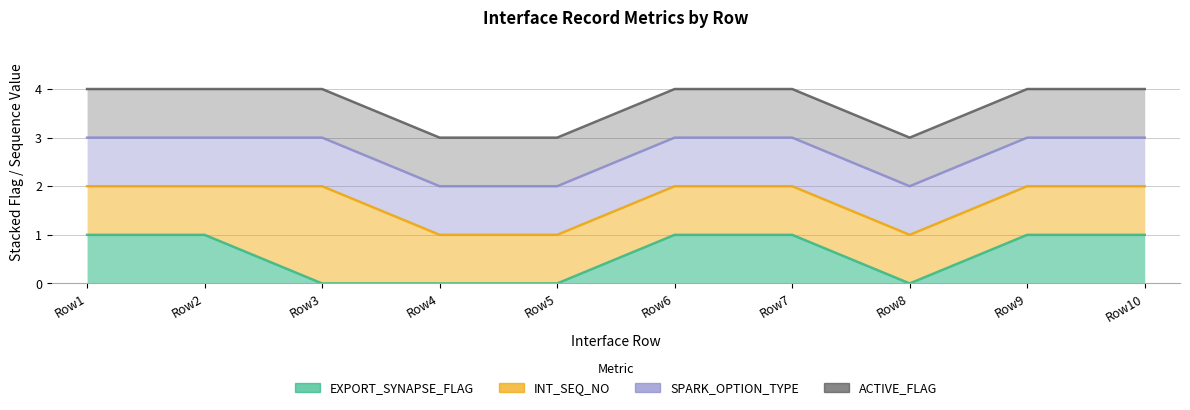

Does the chart display data point markers on the line(s)?

No